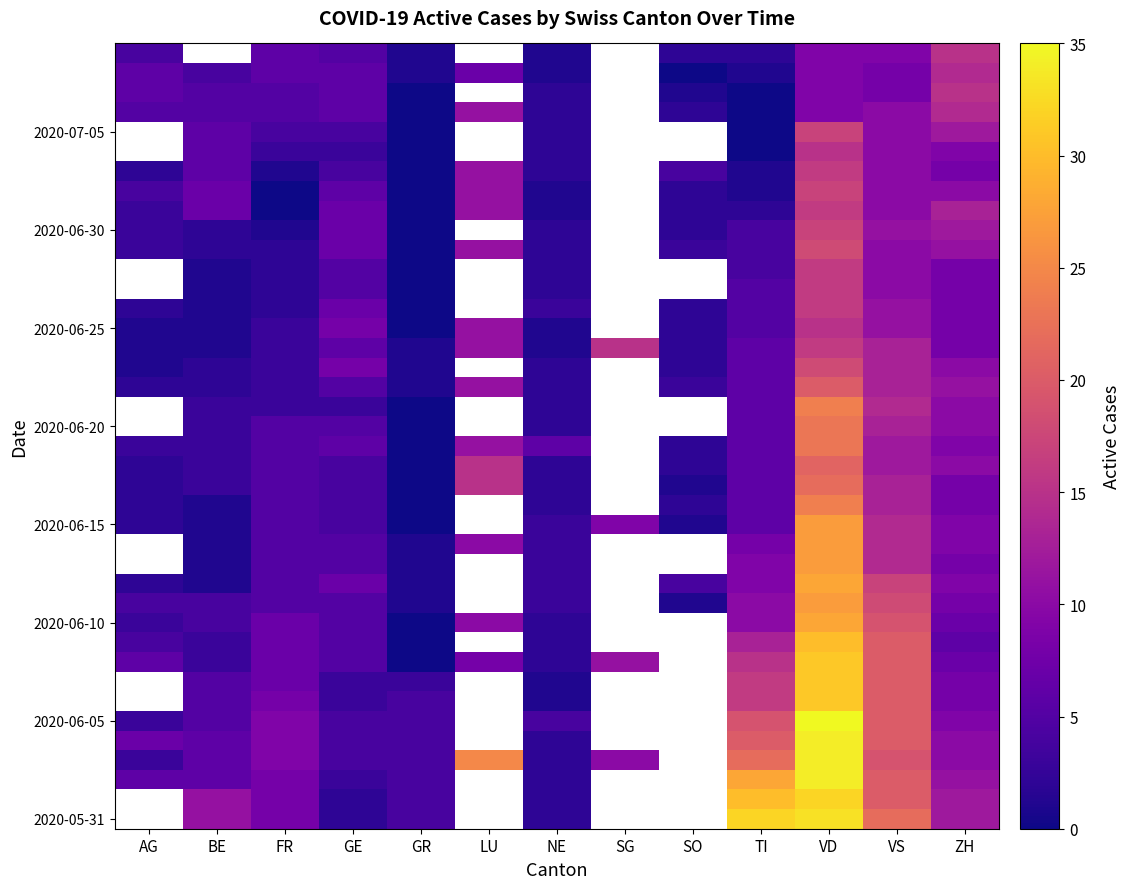

At which category does the chart reach its peak across all series?

VD